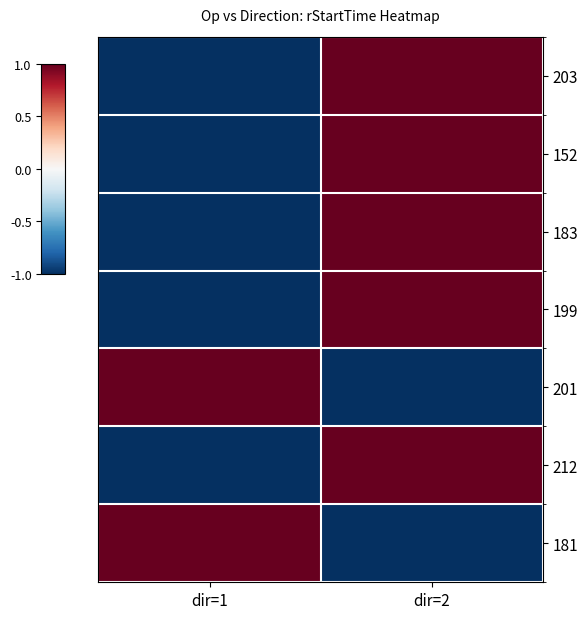

Count the number of categories in the chart.

2